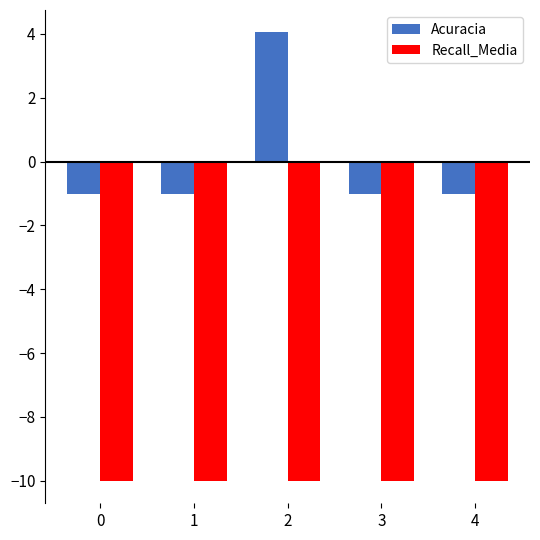

What is the spread (max minus min) of values at 3?

9.0